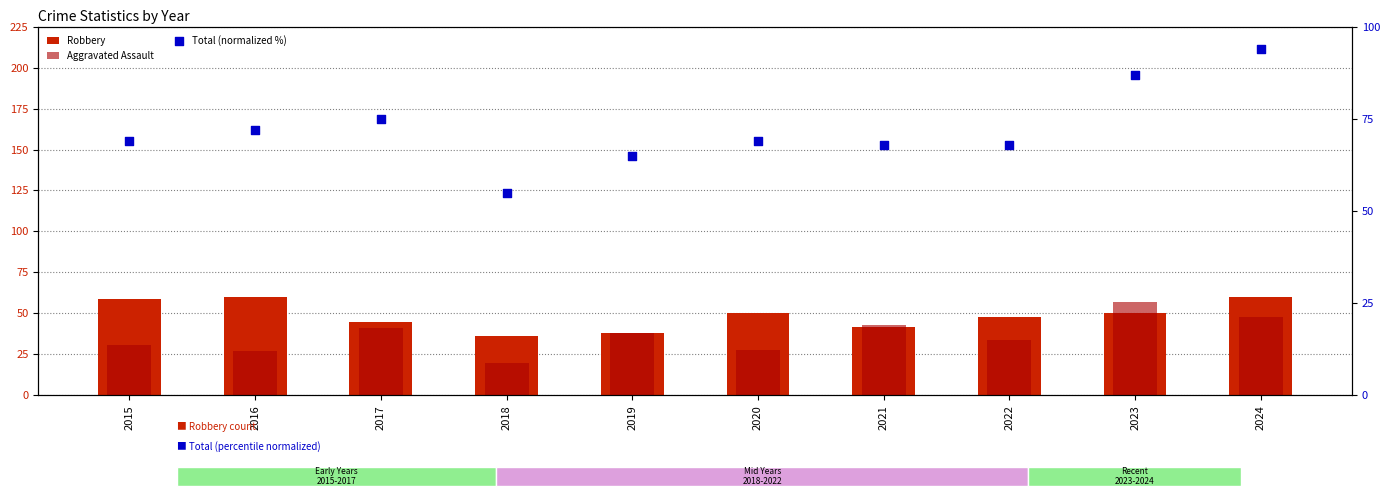

What are all the series names shown in the legend?

Robbery, Aggravated Assault, Total (normalized %)